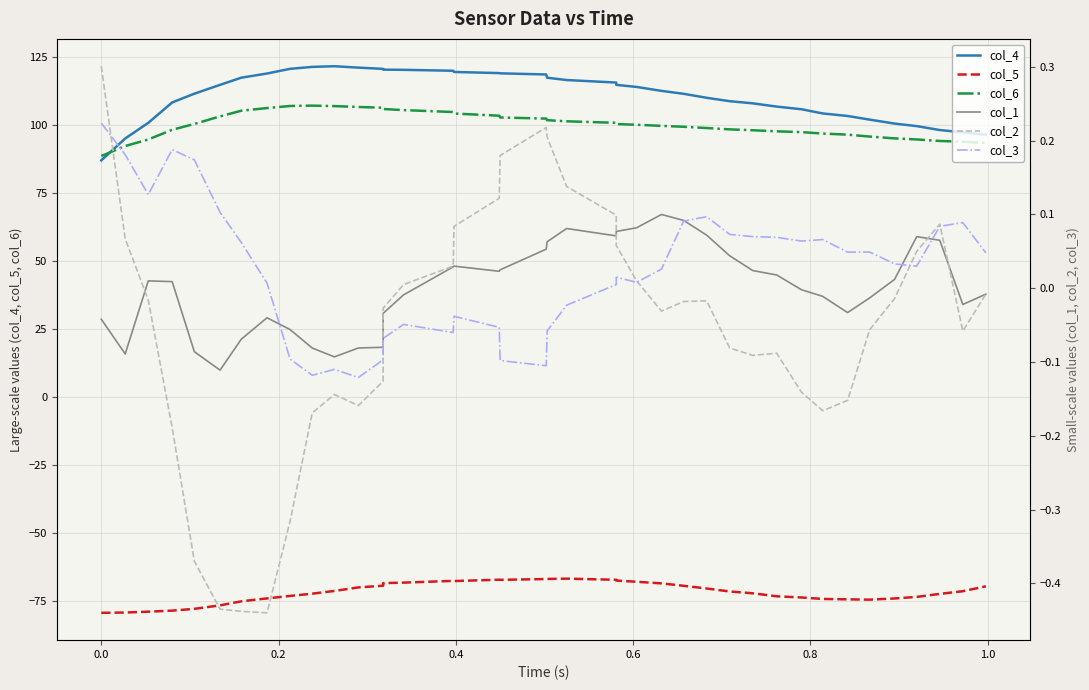

How many distinct data groups are displayed?

6